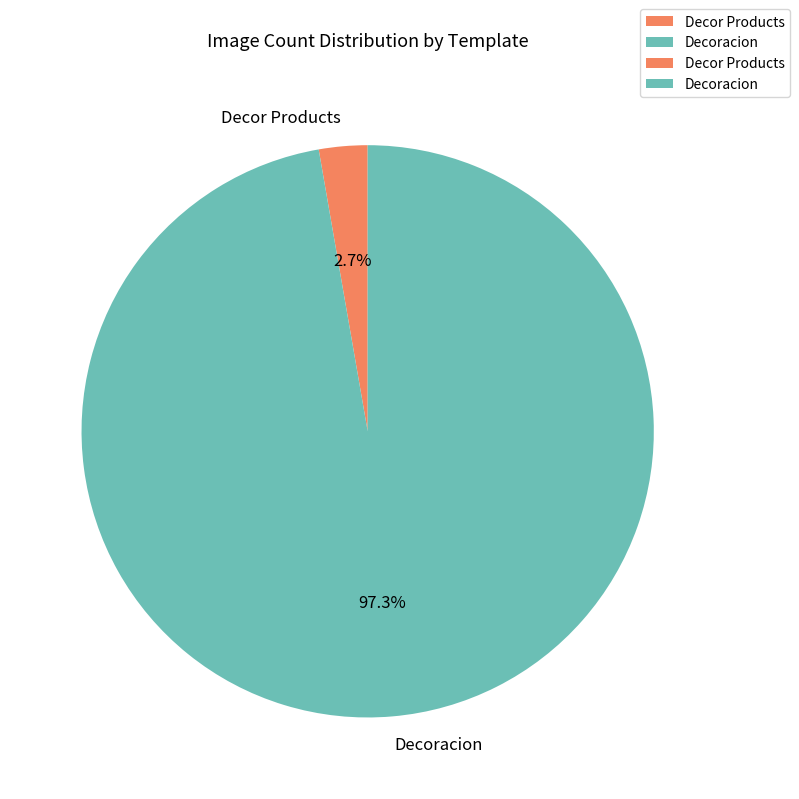

How many slices are in this pie chart?

2